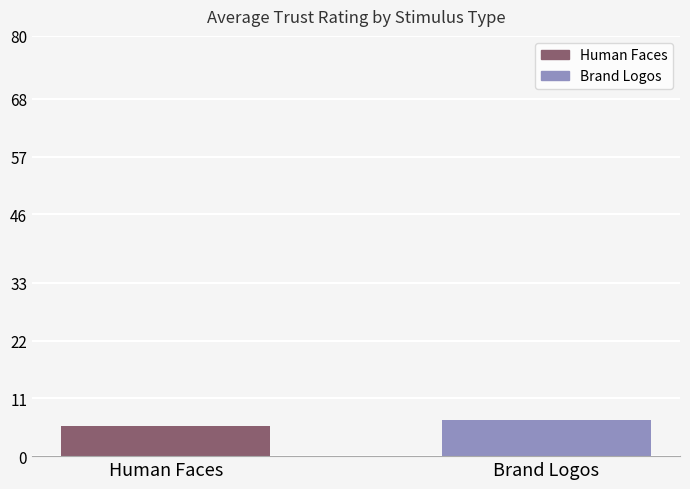

What is the sum of all values?

12.7